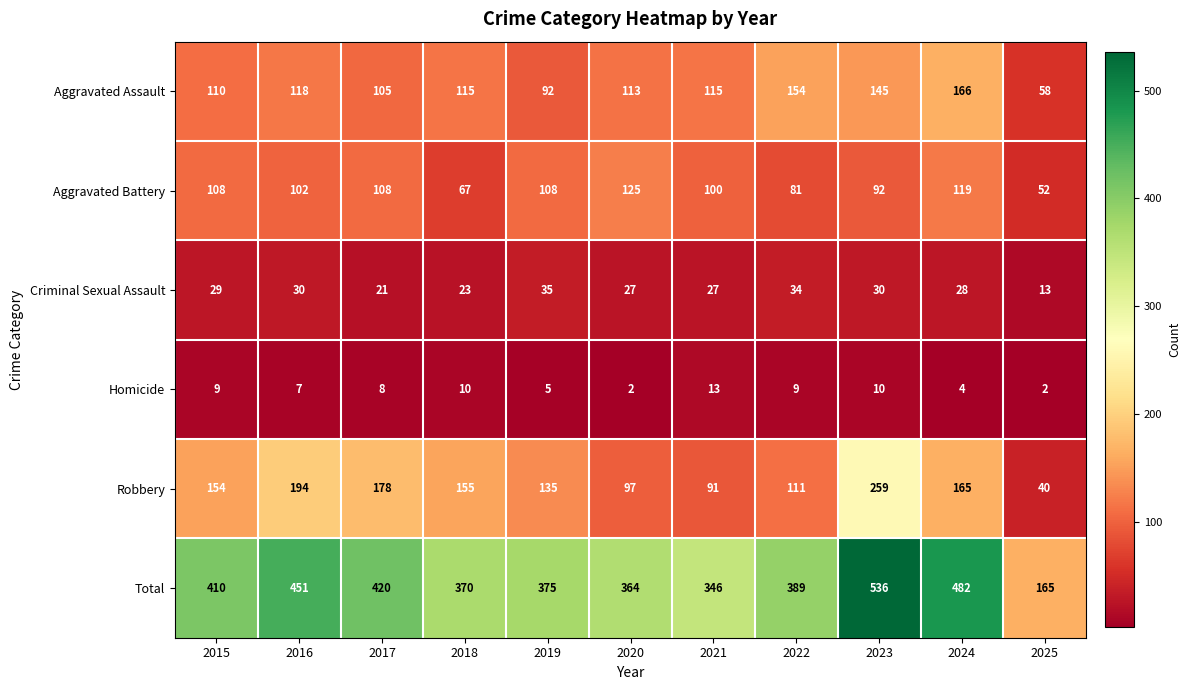

What is the difference between the highest and lowest values at 2024?

478